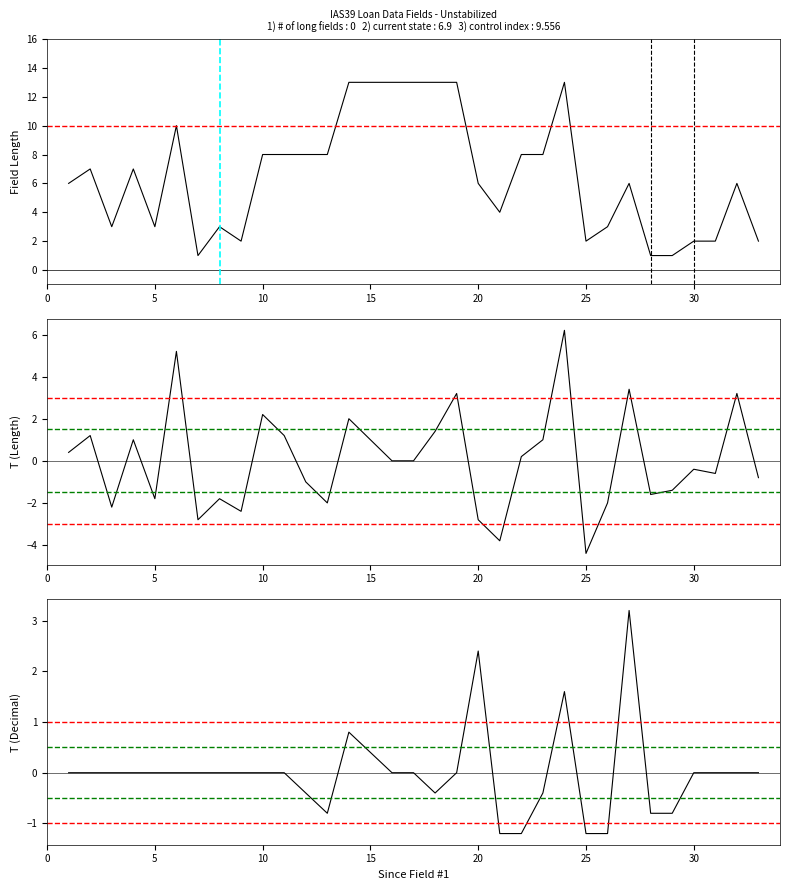

True or false: T(Length) and Length cross at least once.

False